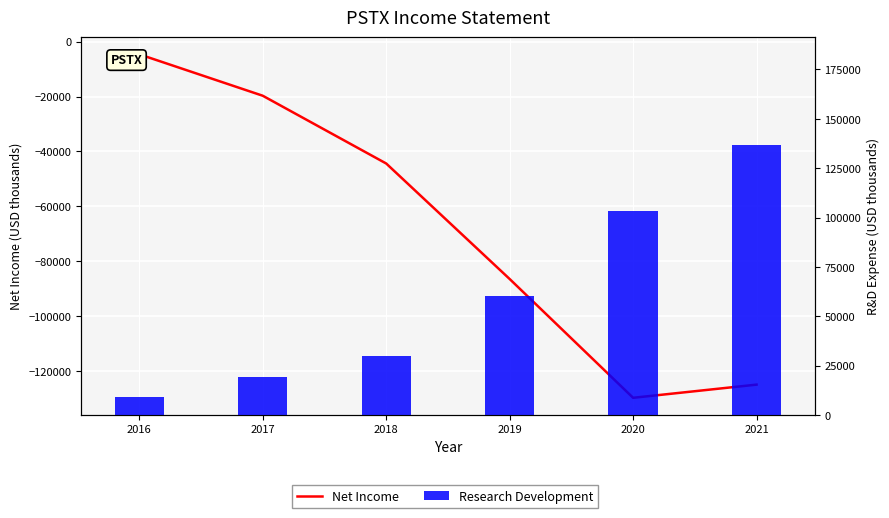

At which category is the sum across all series the highest?

2021